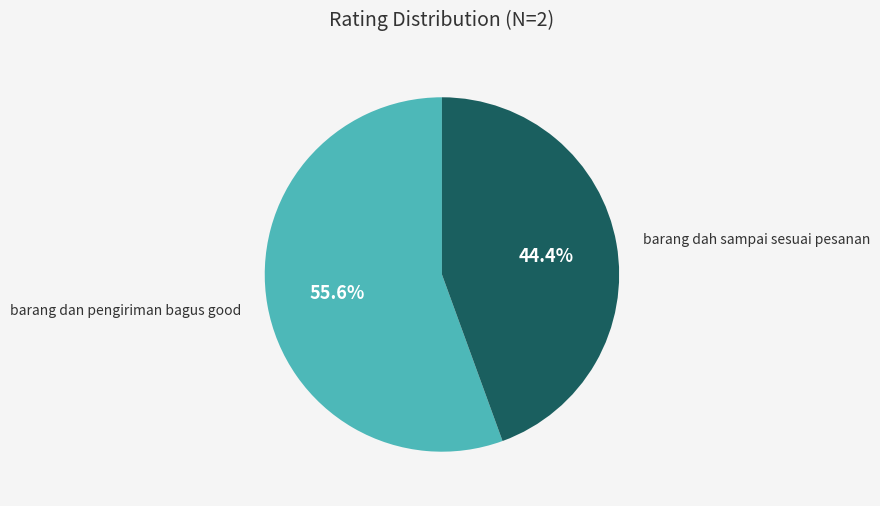

What percentage is the barang dan pengiriman bagus good slice, to the nearest percent?

56%